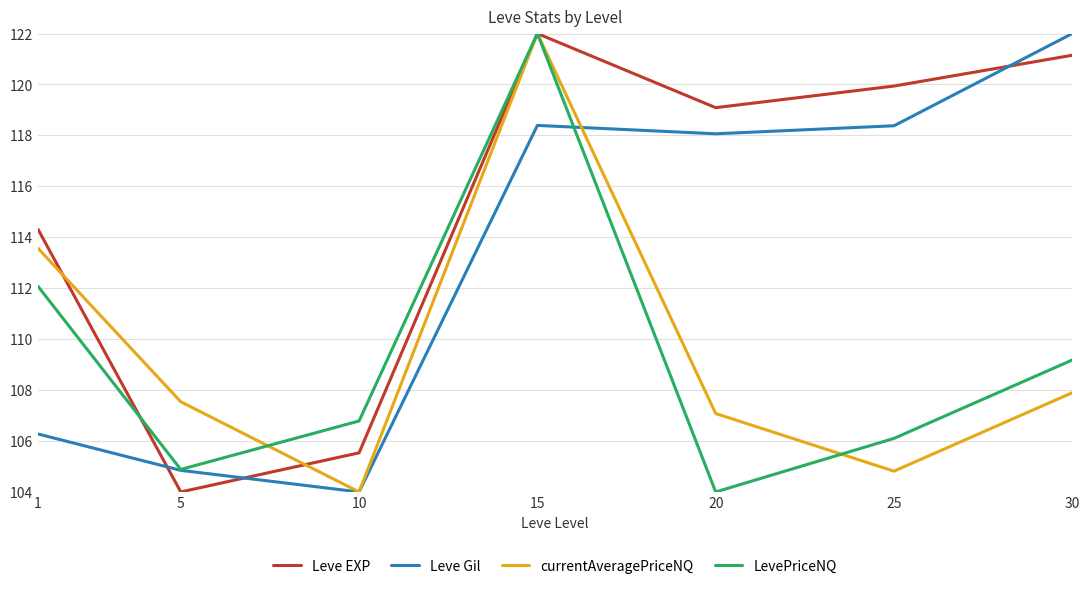

Between 1 and 20, which series saw the biggest shift?

Leve Gil